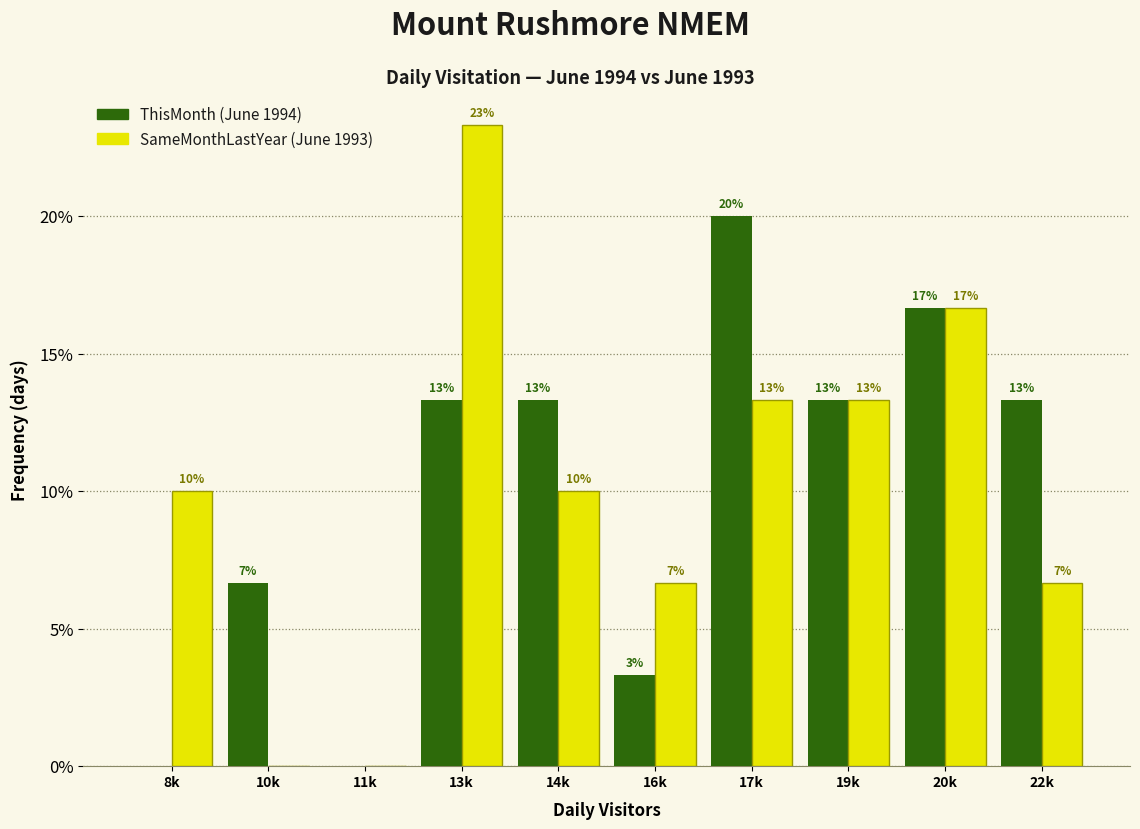

Are the bars grouped side by side (vs. stacked)?

Yes